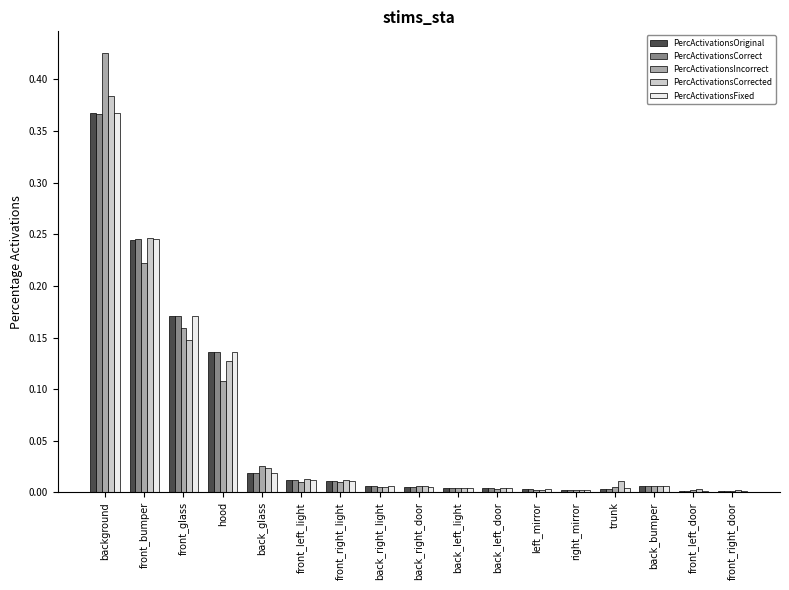

What is the label of the 17th bar from the right?

background